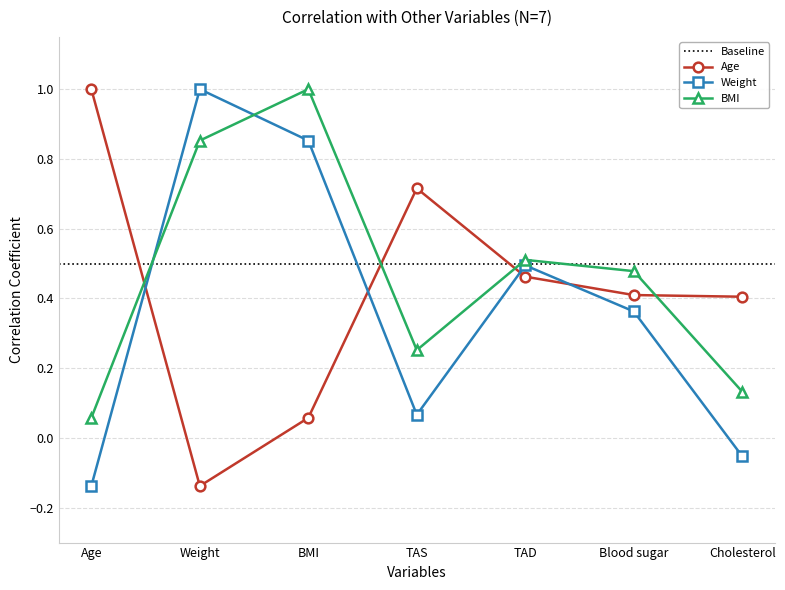

Reading left to right, list all the values displayed in this chart.

Age: 1.0	-0.1	0.1	0.7	0.5	0.4	0.4
Weight: -0.1	1.0	0.9	0.1	0.5	0.4	-0.1
BMI: 0.1	0.9	1.0	0.3	0.5	0.5	0.1